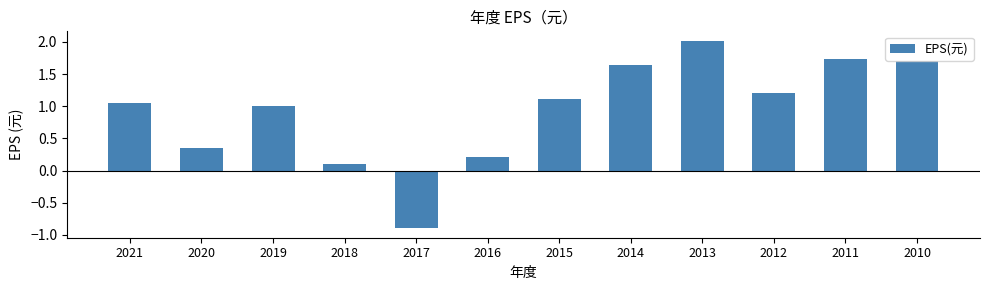

What is the value of the 3rd bar from the left?

1.0